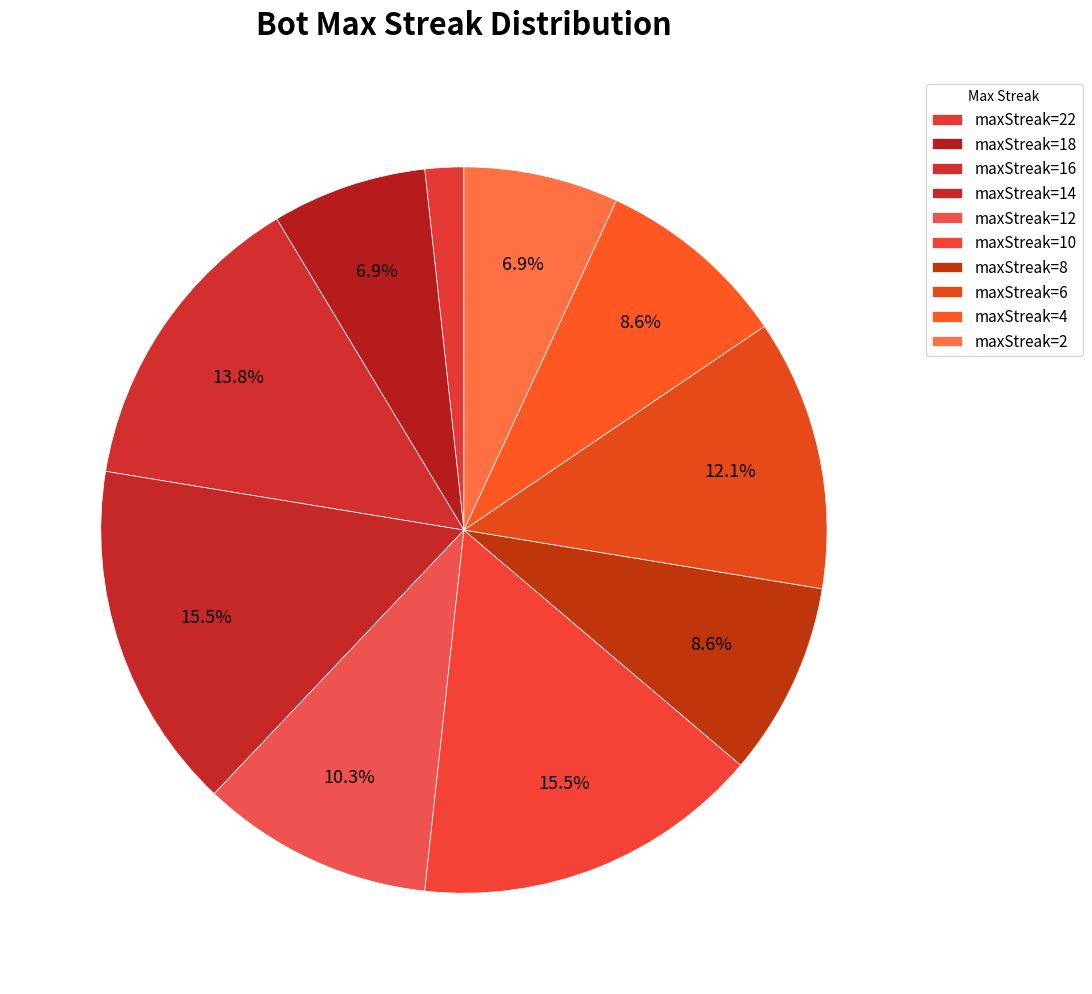

Count the number of slices in the pie.

10